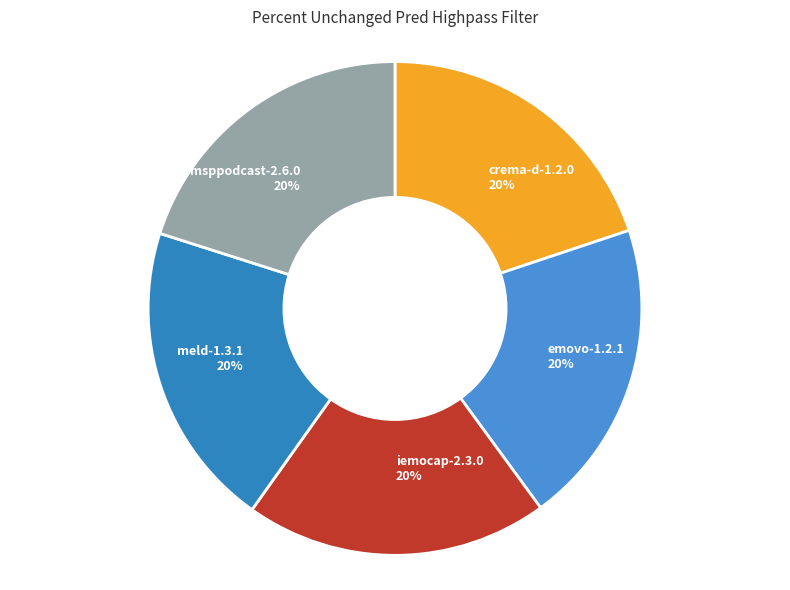

Does any single category account for the majority?

No